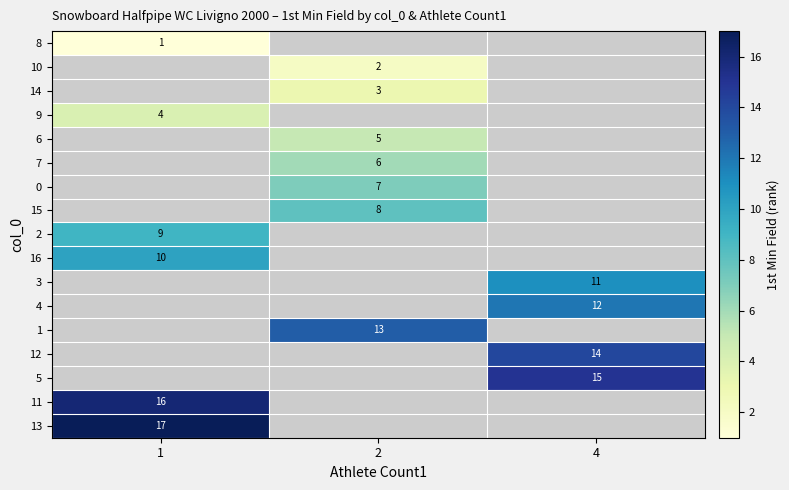

The value of row_2 at 2 is 2.0. True or false?

False